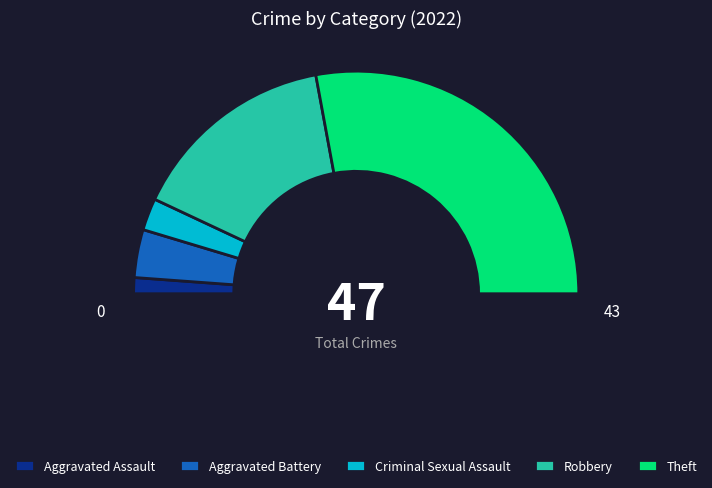

Which slice is the smallest?

Aggravated Assault